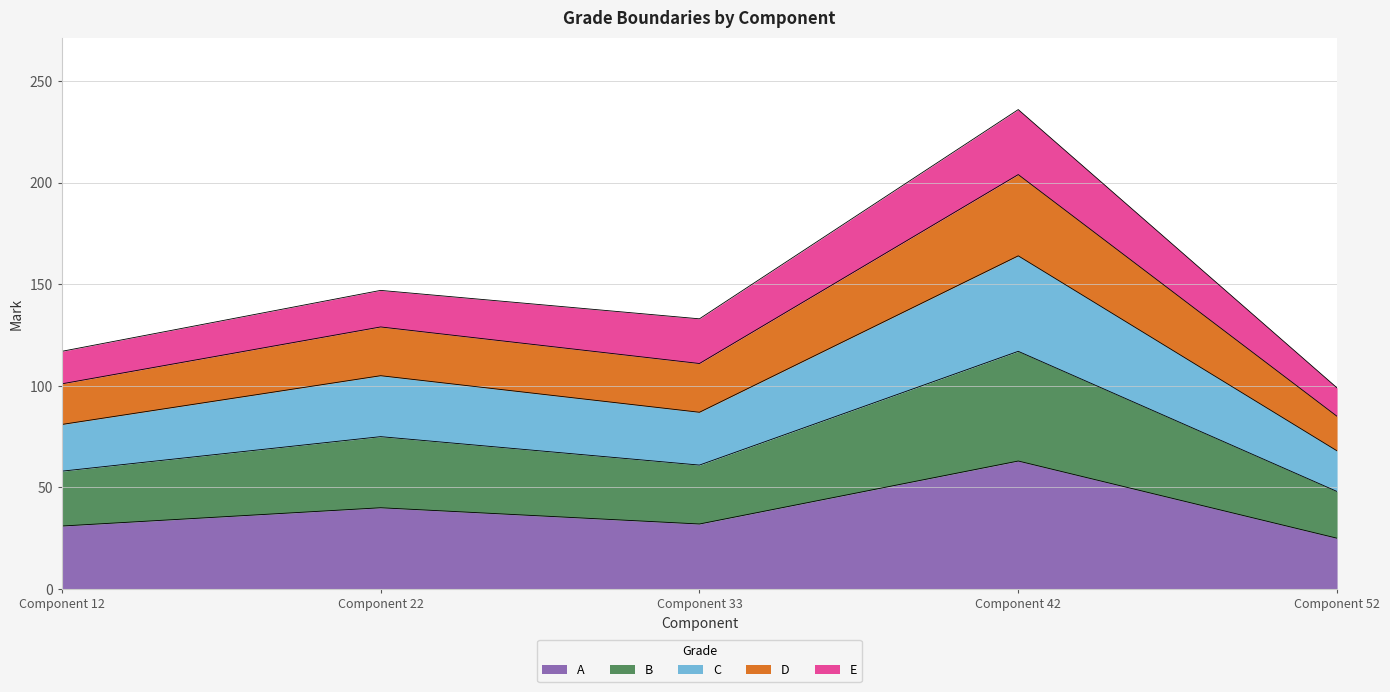

What is the lowest value of the A series?

25